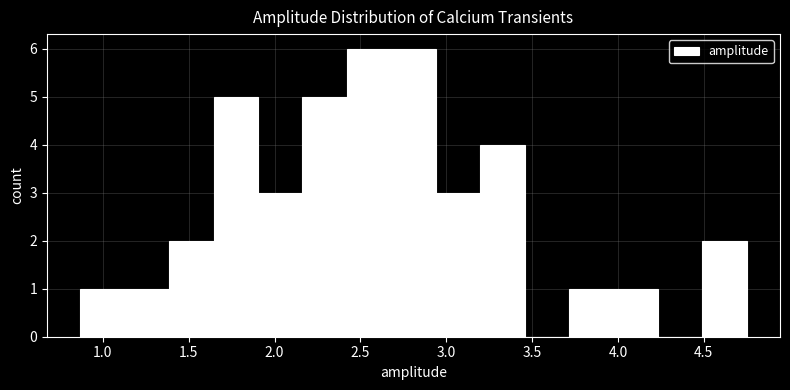

Reading left to right, list every bar in this chart as the range it spans on the x-axis followed by its height. Neither the bar edges nor the heights are printed on the chart, so give them approximately, as read against the axes.

0.85 to 1.15: 1
1.15 to 1.40: 1
1.40 to 1.65: 2
1.65 to 1.90: 5
1.90 to 2.15: 3
2.15 to 2.40: 5
2.40 to 2.70: 6
2.70 to 2.95: 6
2.95 to 3.20: 3
3.20 to 3.45: 4
3.45 to 3.70: 0
3.70 to 3.95: 1
3.95 to 4.25: 1
4.25 to 4.50: 0
4.50 to 4.75: 2